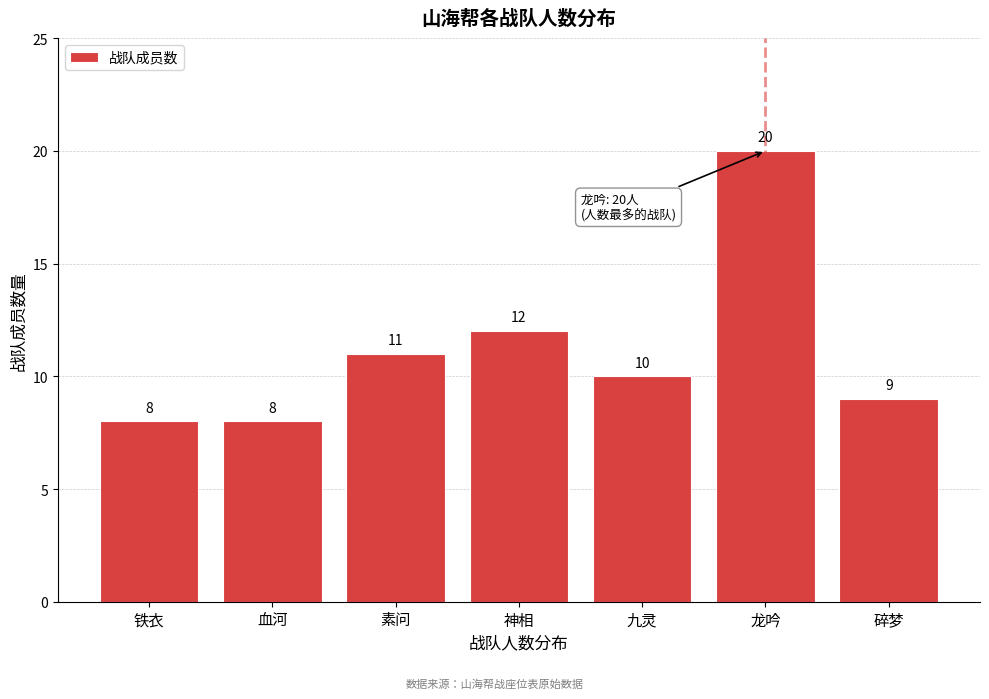

Reading left to right, list all the values displayed in this chart.

铁衣=8	血河=8	素问=11	神相=12	九灵=10	龙吟=20	碎梦=9